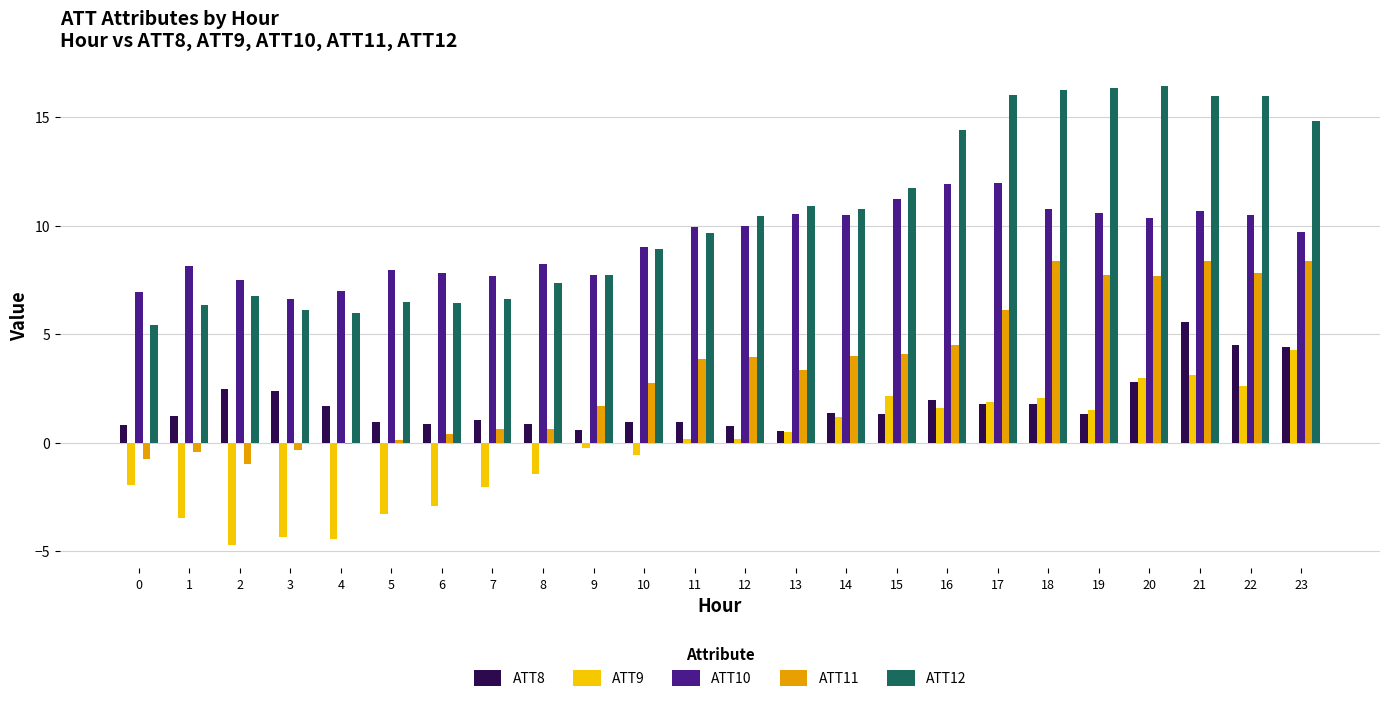

The ATT9 series shows 2.2 at 15. True or false?

True